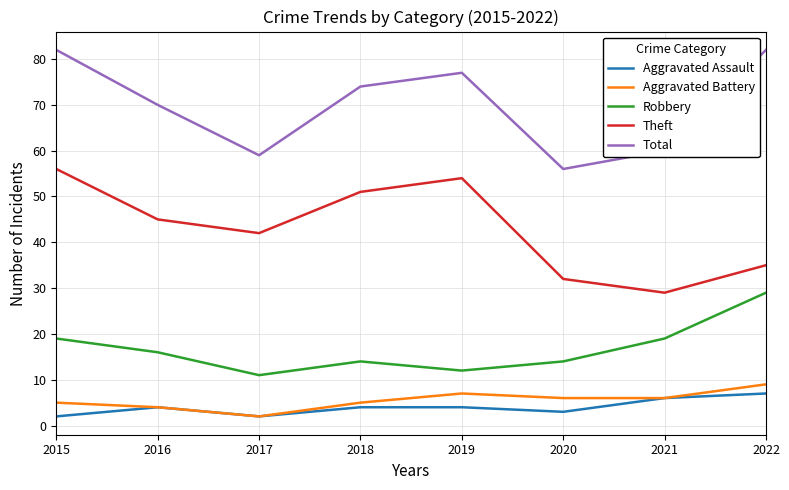

True or false: Theft and Aggravated Battery cross at least once.

False